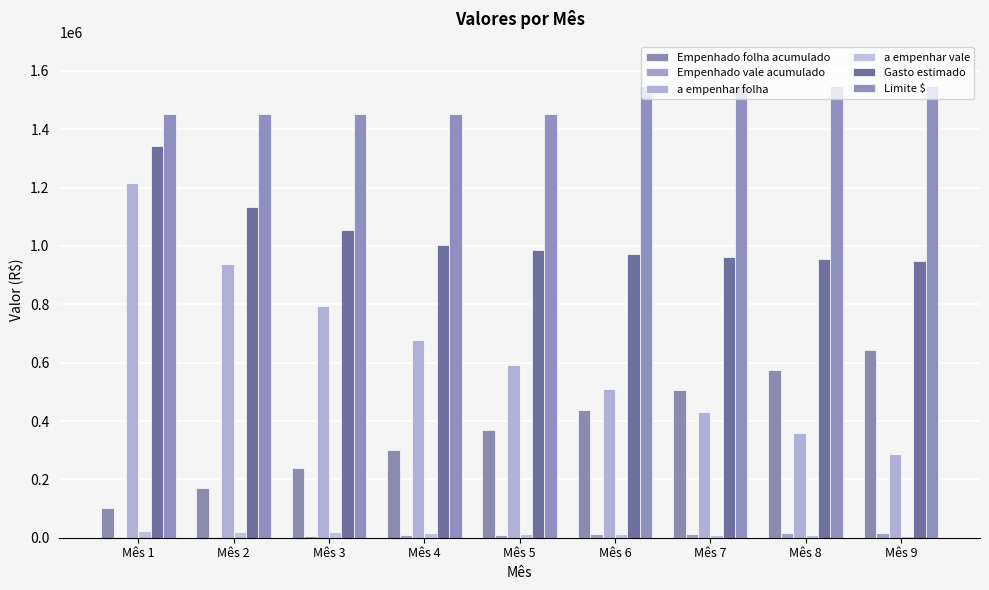

At how many categories does at least one series exceed 358720?

9